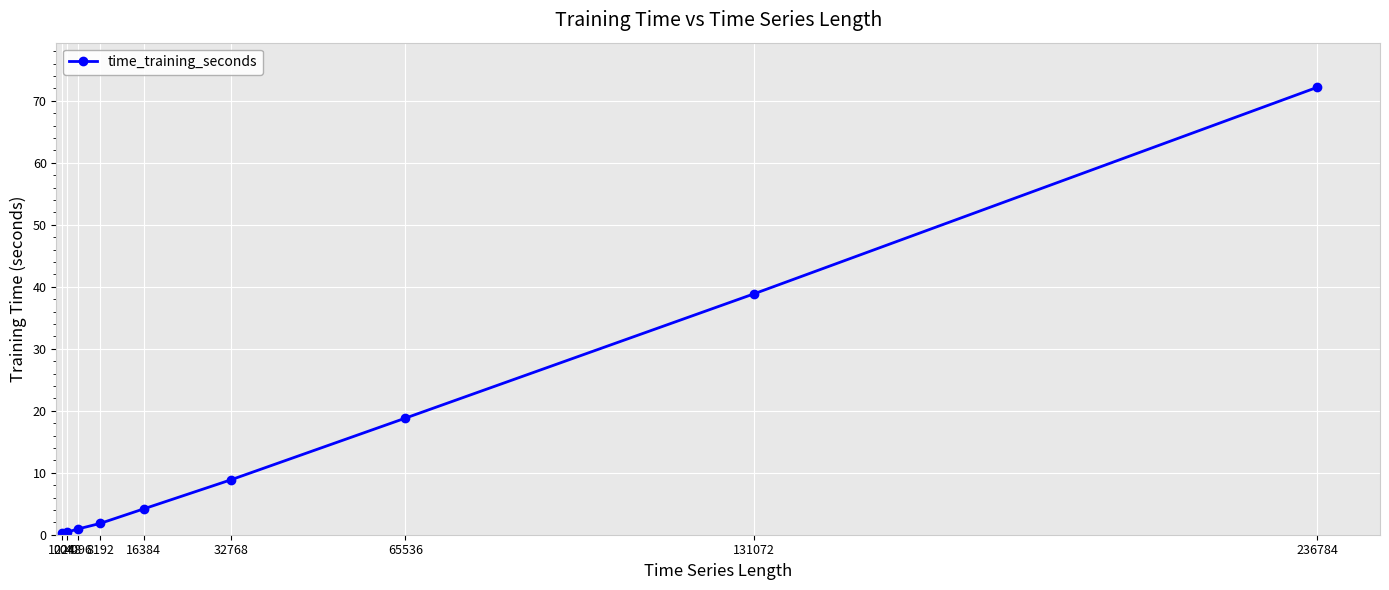

What is the value of the 7th point from the left?

18.8